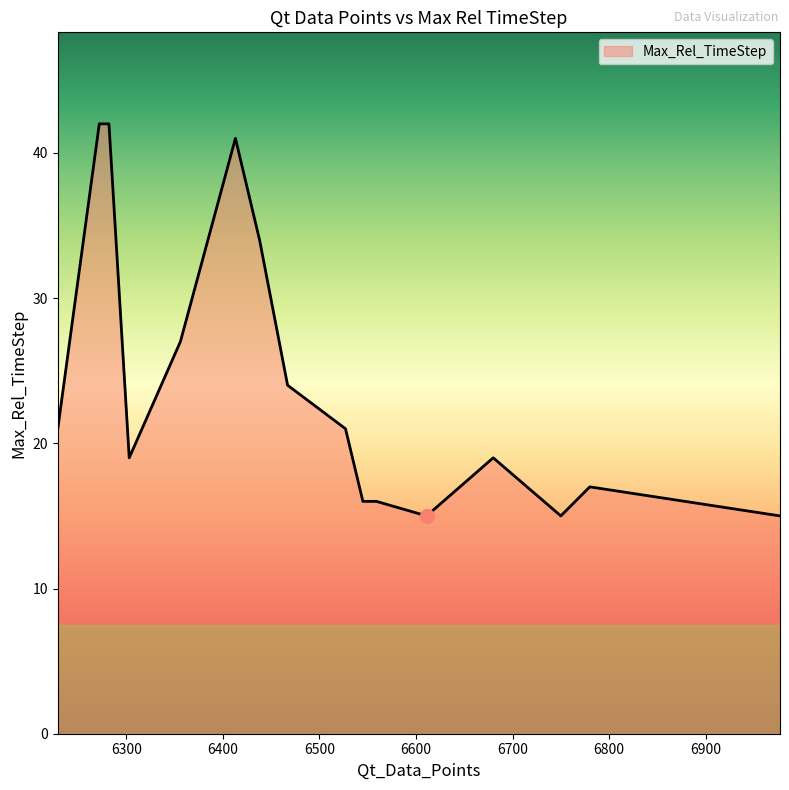

What is the greatest value displayed?

42